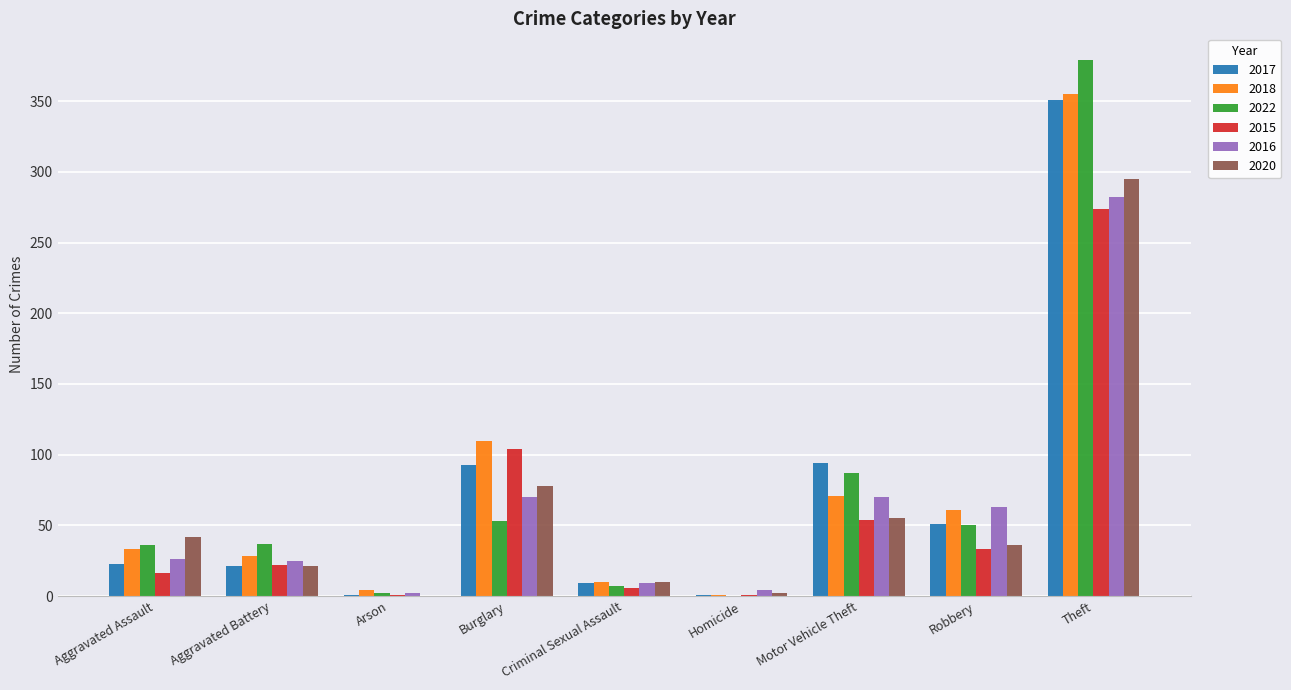

At which label does 2016 reach its peak?

Theft